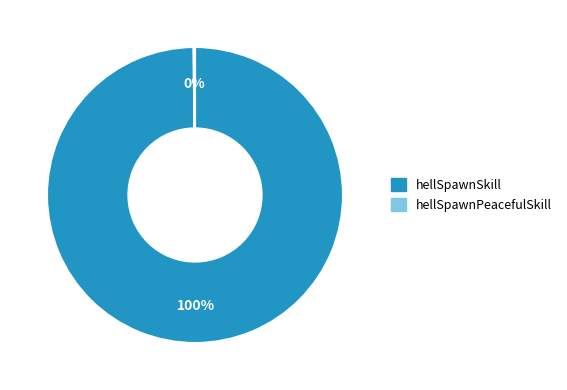

Is there any slice that represents more than half of the pie?

Yes